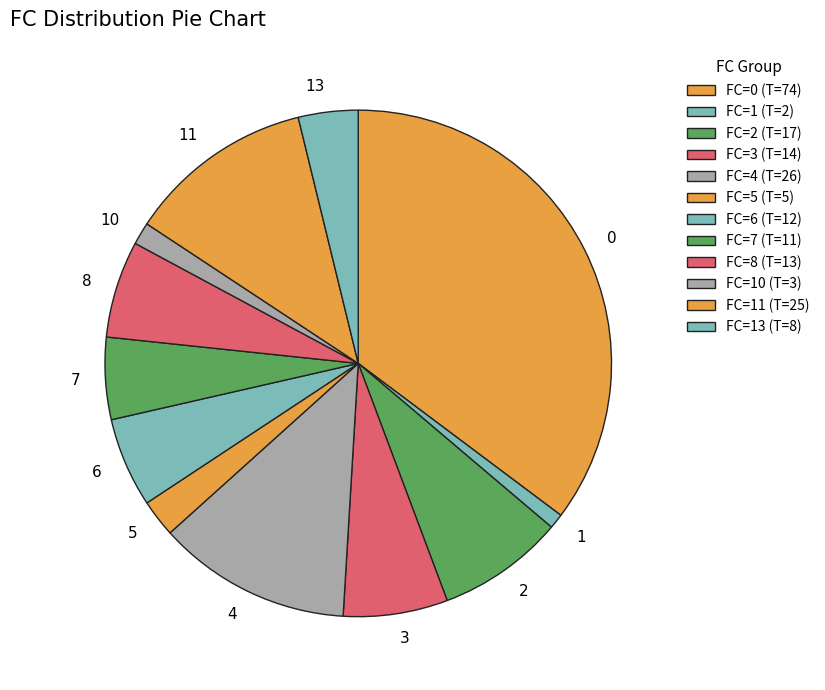

Does any single category account for the majority?

No